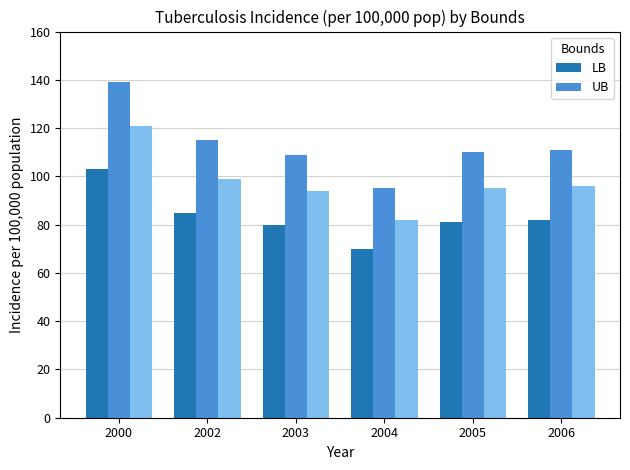

Read the UB value at 2005.

110